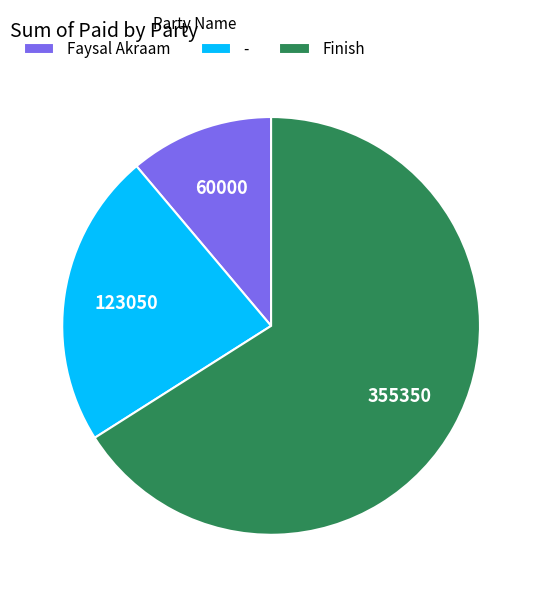

True or false: Finish accounts for 59% of the total.

False